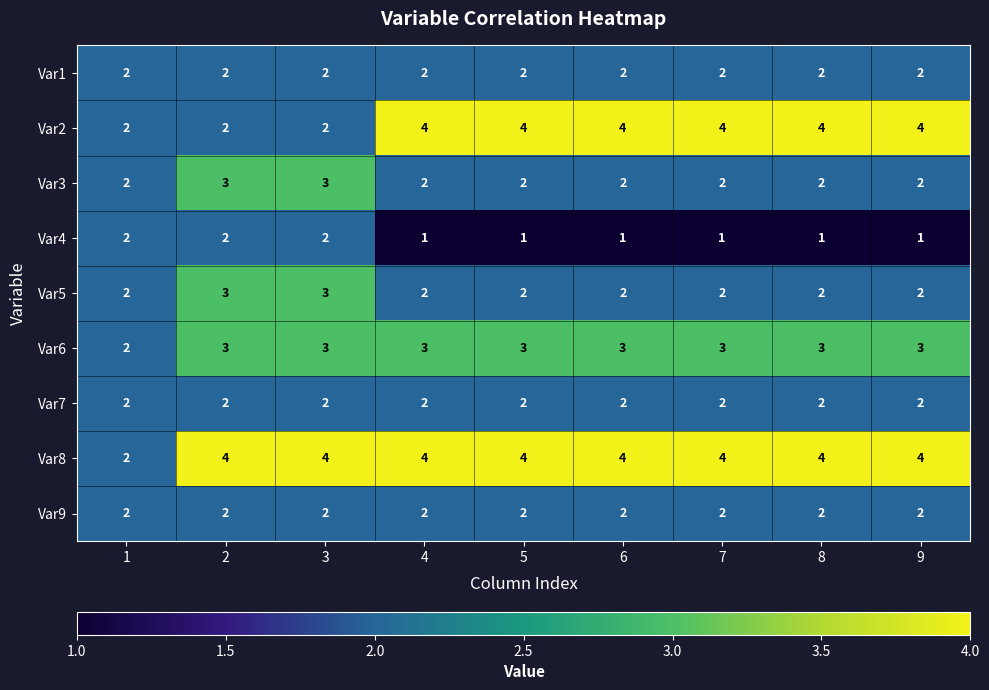

Read the Var8 value at 3.

4